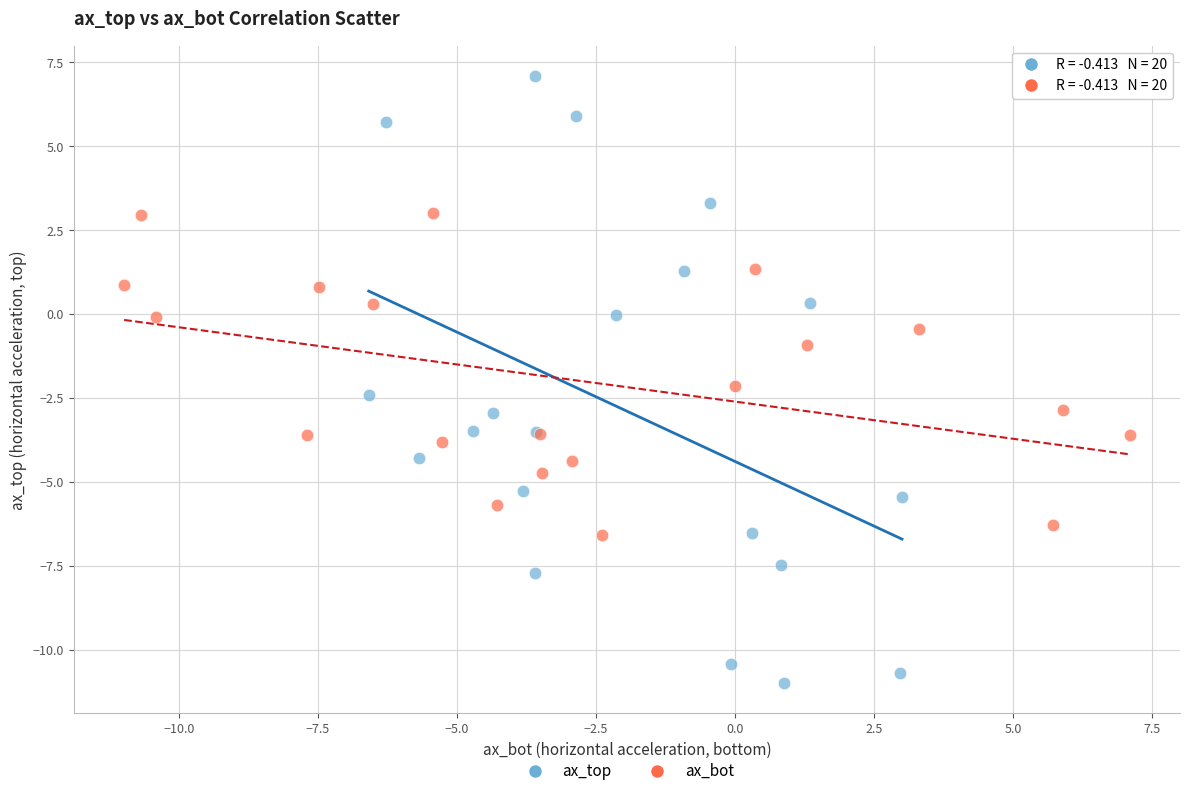

Which series has the largest Y range (max minus min)?

ax_top